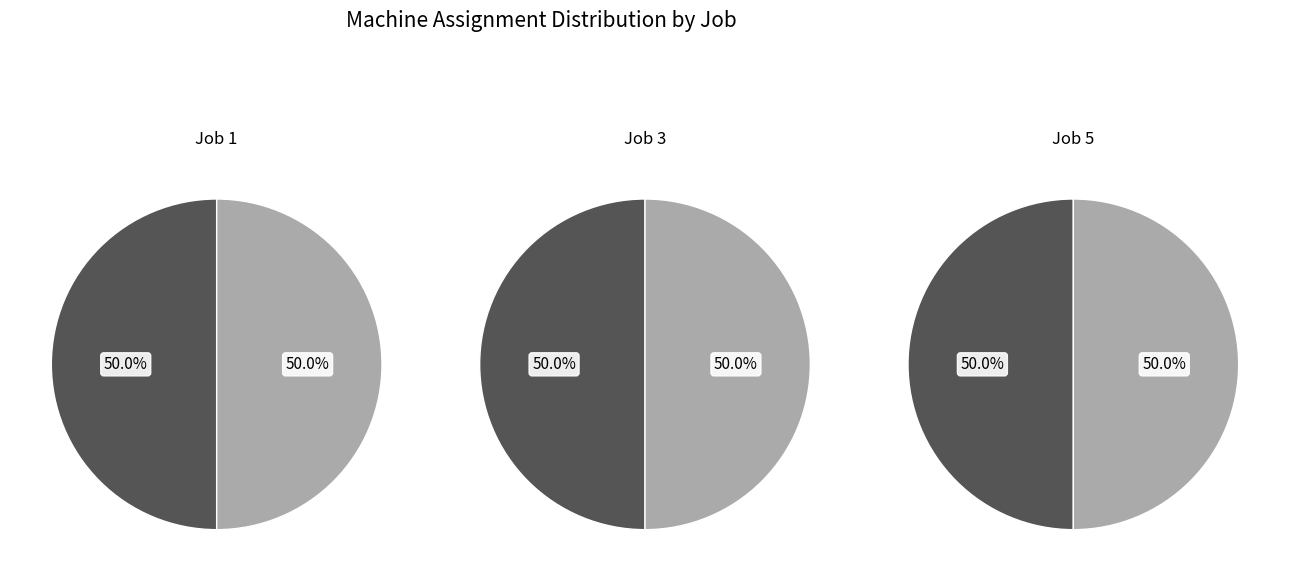

Is there any slice that represents more than half of the pie?

No